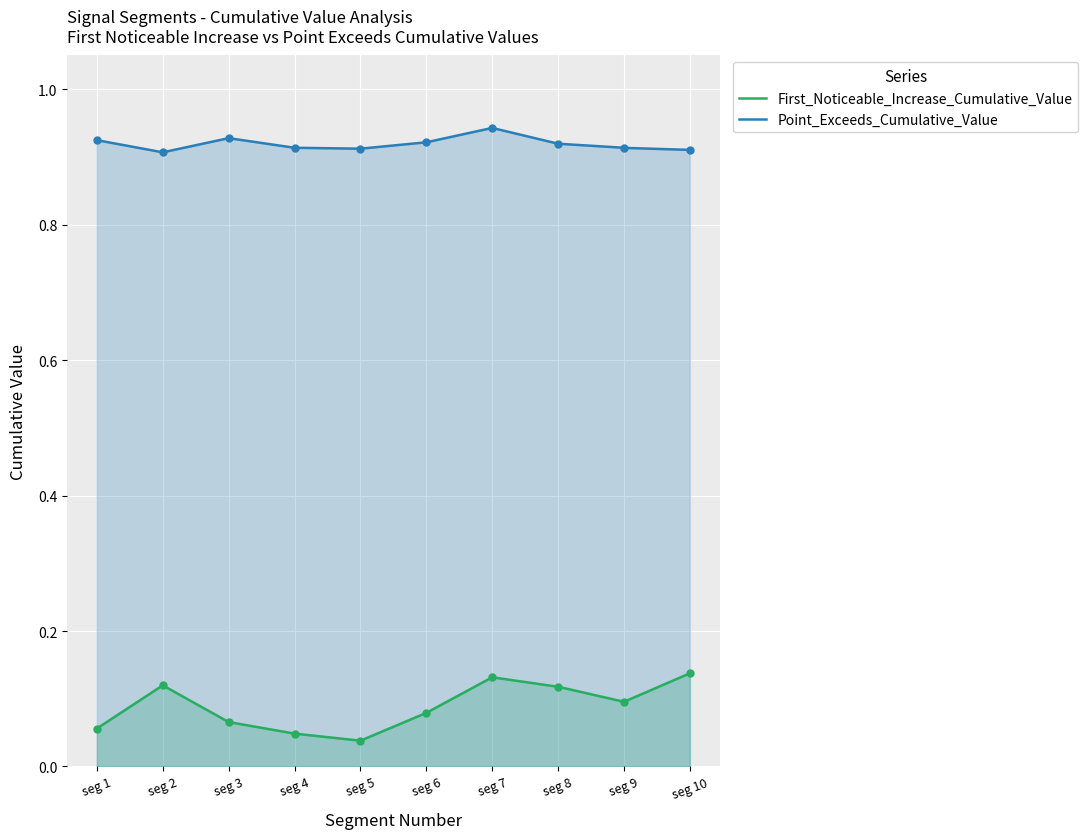

Rank the series by their maximum value, from lowest to highest.

First_Noticeable_Increase_Cumulative_Value, Point_Exceeds_Cumulative_Value